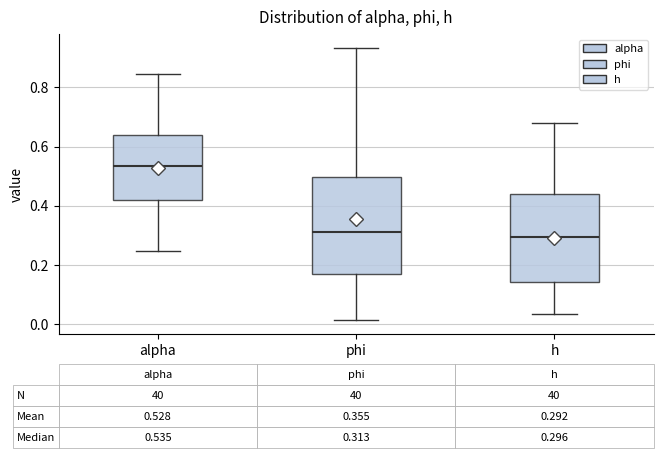

Which box has the highest median line?

alpha